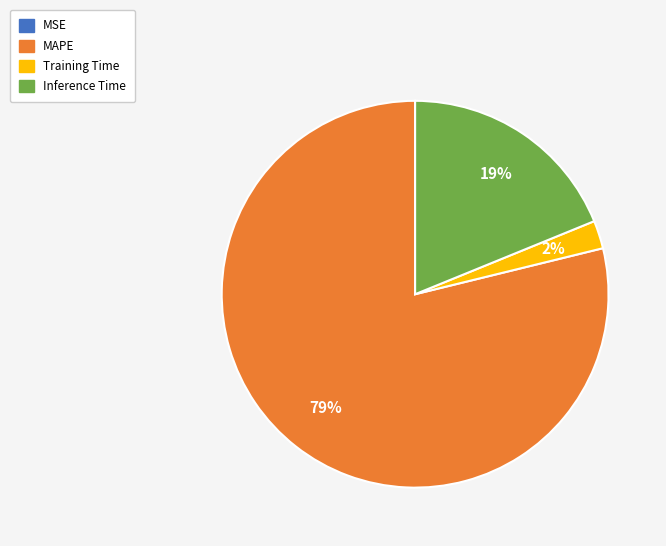

To the nearest percent, what is the difference between the MAPE and Inference Time slice percentages?

60%